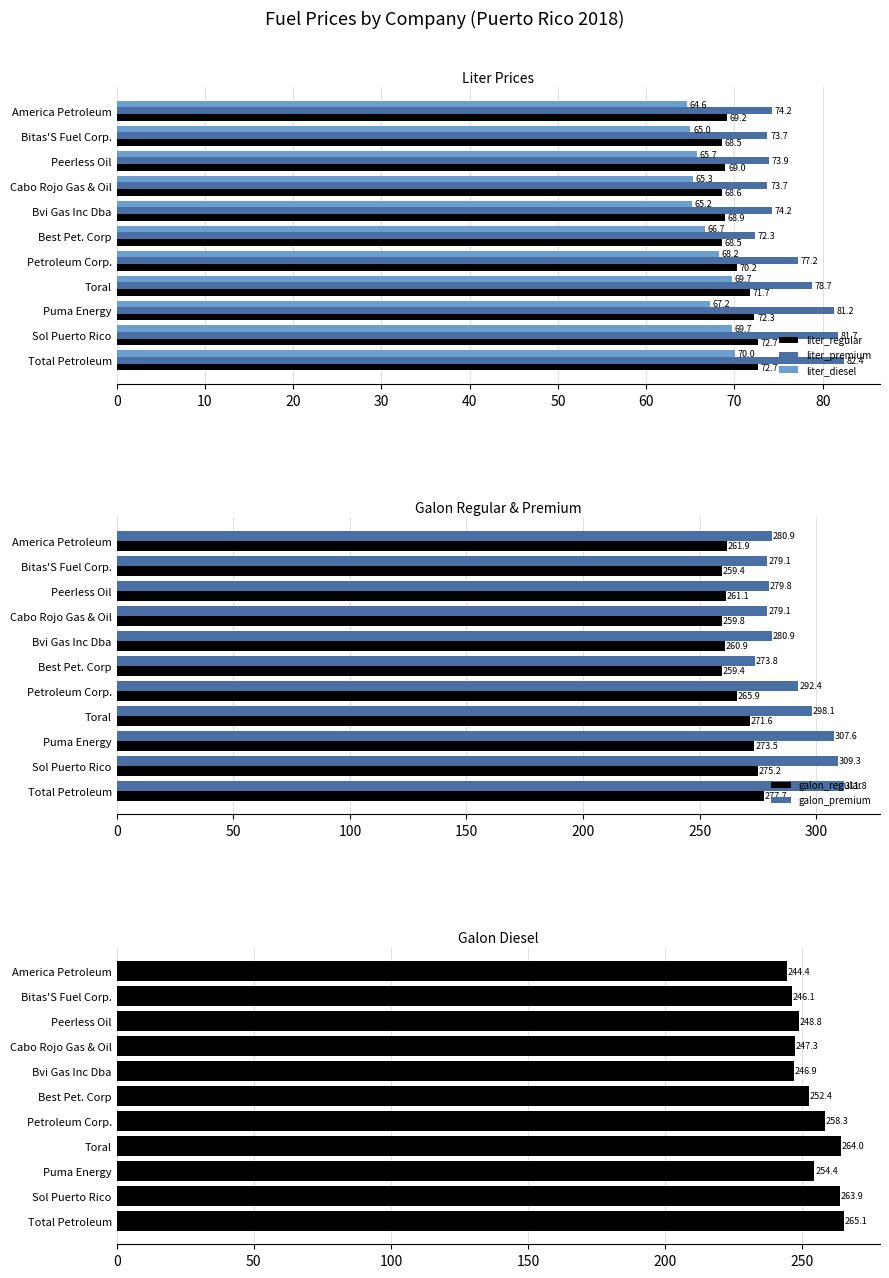

Reading left to right, extract all data points from this chart.

liter_regular: 72.7	72.7	72.3	71.7	70.2	68.5	68.9	68.6	69.0	68.5	69.2
liter_premium: 82.4	81.7	81.2	78.7	77.2	72.3	74.2	73.7	73.9	73.7	74.2
liter_diesel: 70.0	69.7	67.2	69.7	68.2	66.7	65.2	65.3	65.7	65.0	64.6
galon_regular: 277.7	275.2	273.5	271.6	265.9	259.4	260.9	259.8	261.1	259.4	261.9
galon_premium: 311.8	309.3	307.6	298.1	292.4	273.8	280.9	279.1	279.8	279.1	280.9
galon_diesel: 265.1	263.9	254.4	264.0	258.3	252.4	246.9	247.3	248.8	246.1	244.4